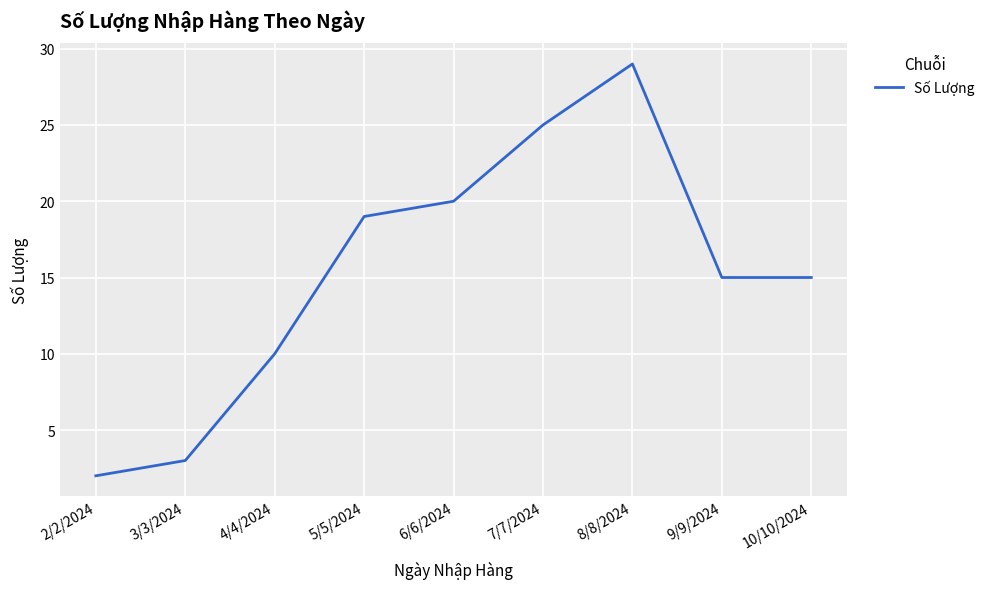

What is the difference between the maximum and minimum values?

27